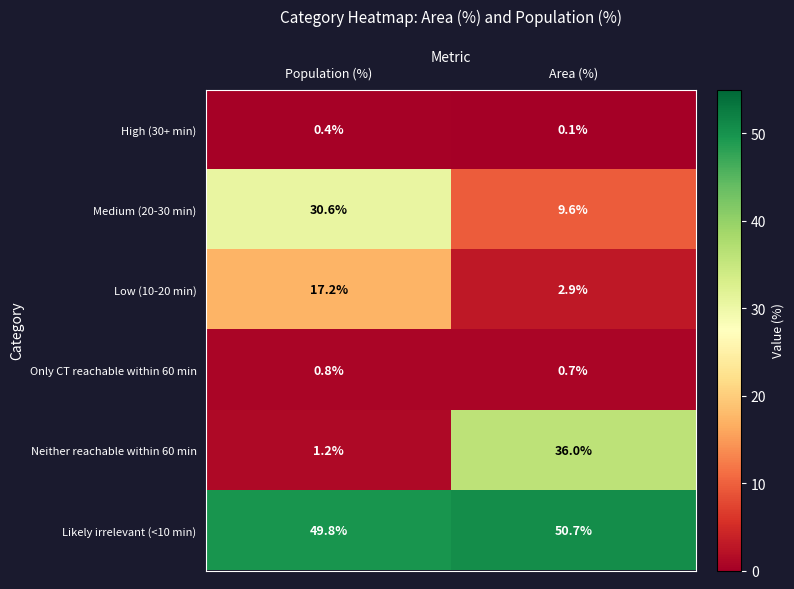

At which label is Low (10-20 min) closest to 10?

Area (%)